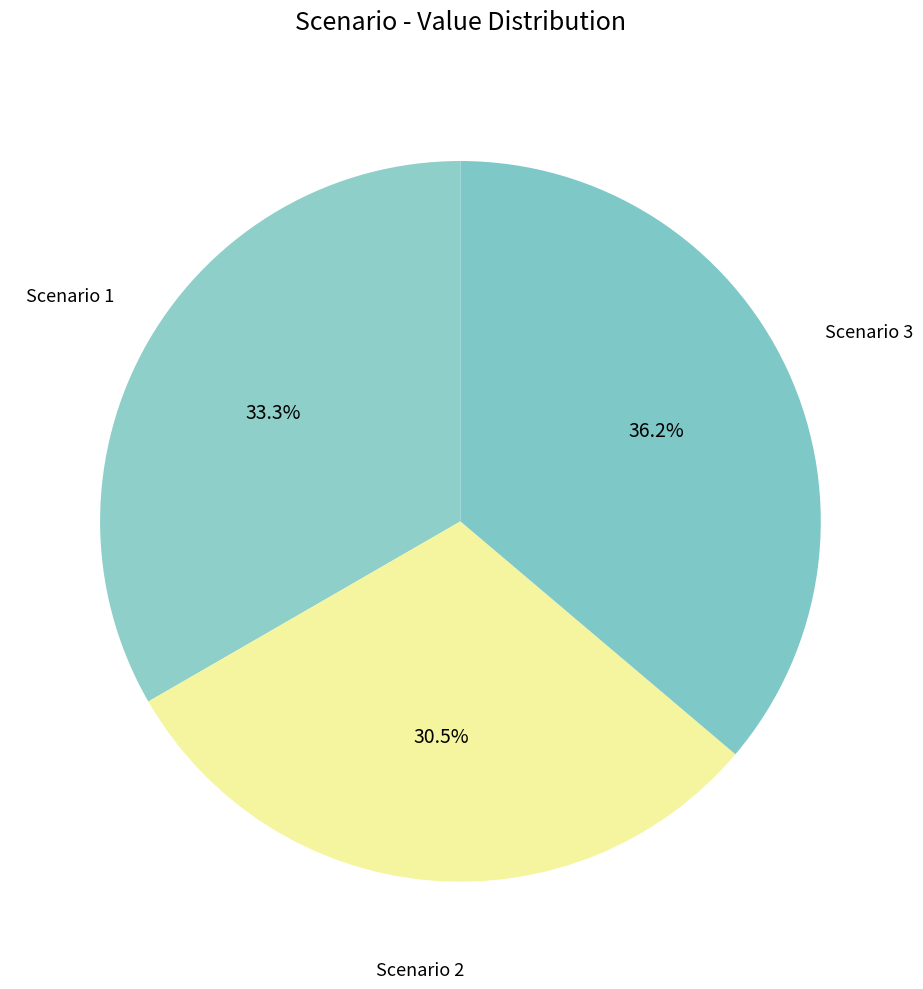

Do Scenario 1 and Scenario 3 together represent more than half of the pie?

Yes